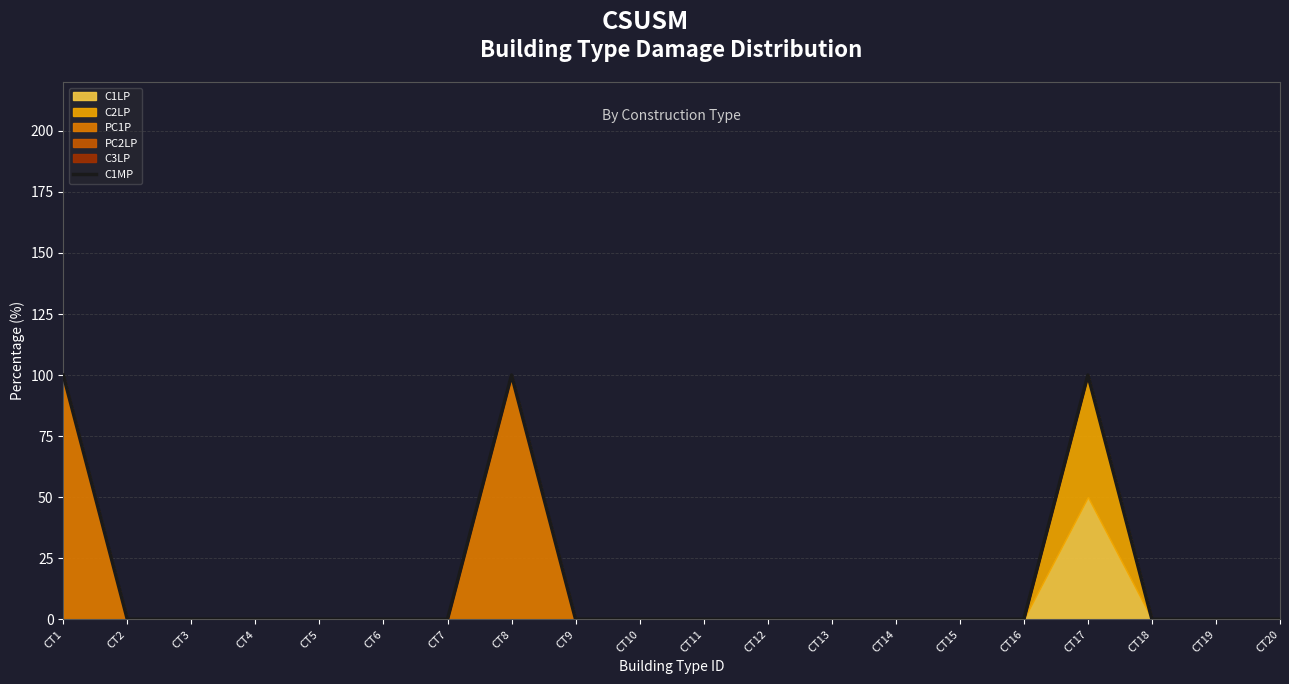

Reading left to right, list all the values displayed in this chart.

100	0	0	0	0	0	0	100	0	0	0	0	0	0	0	0	100	0	0	0